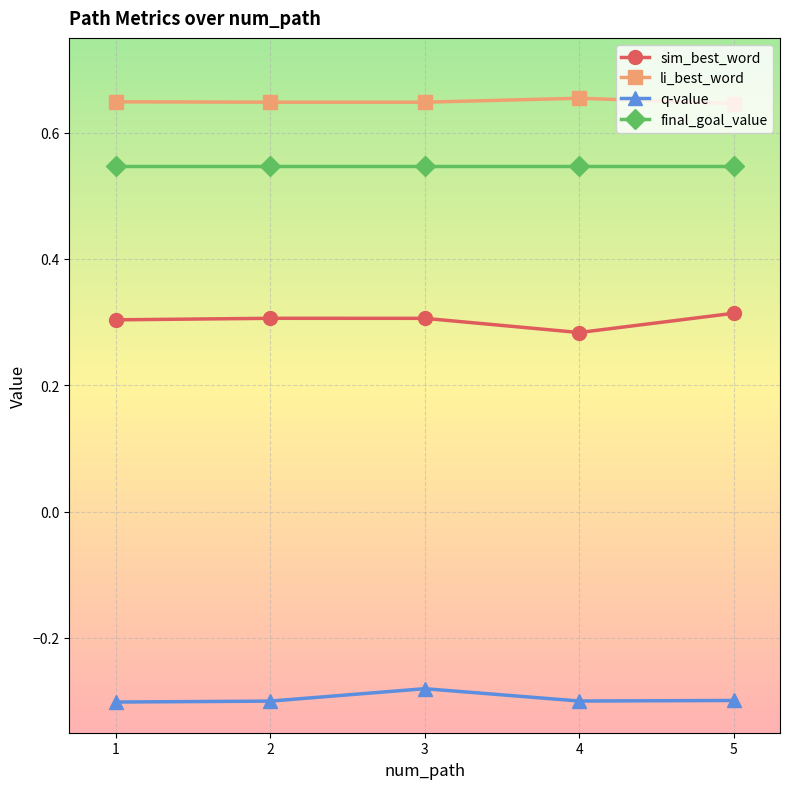

True or false: sim_best_word has more than 2 interior local peaks.

False